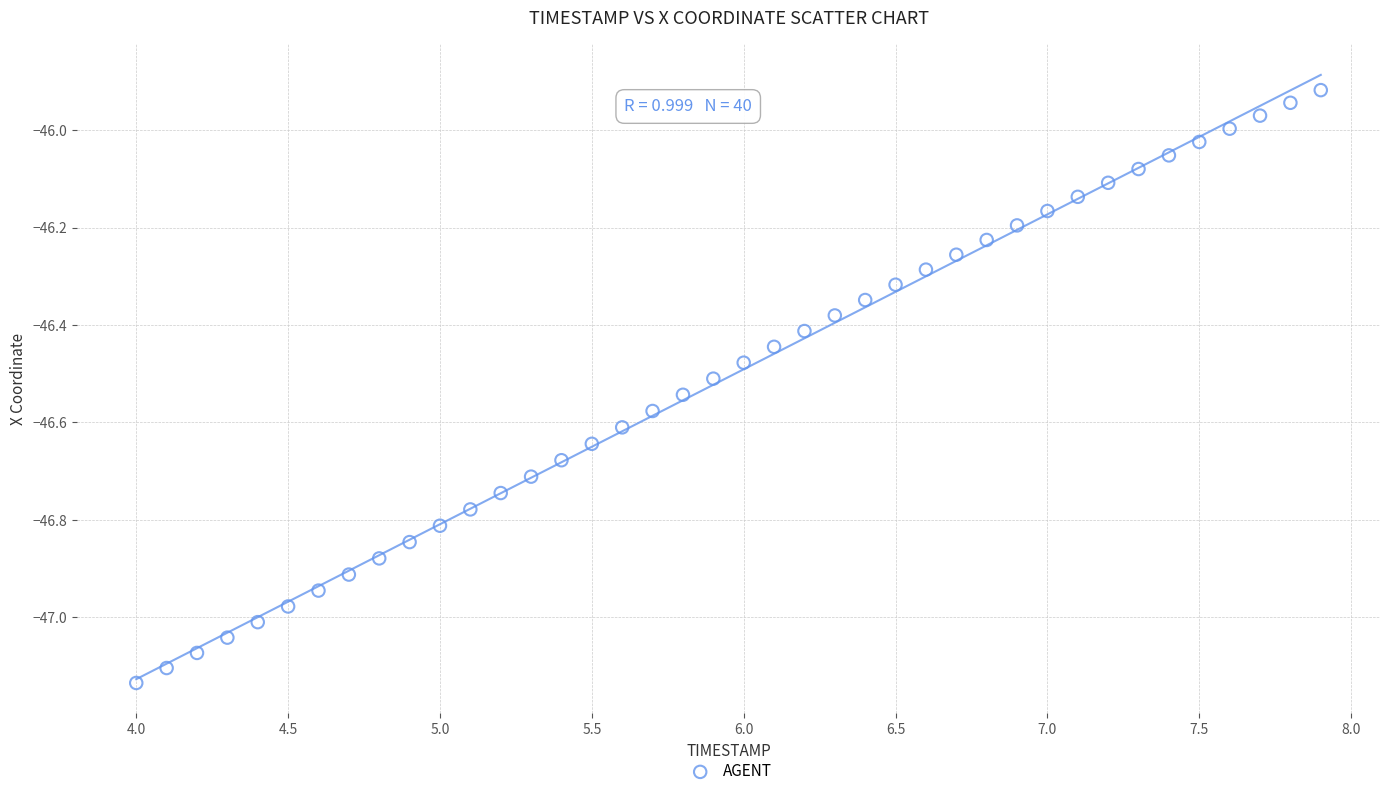

What is the range of Y values (max minus min)?

1.2